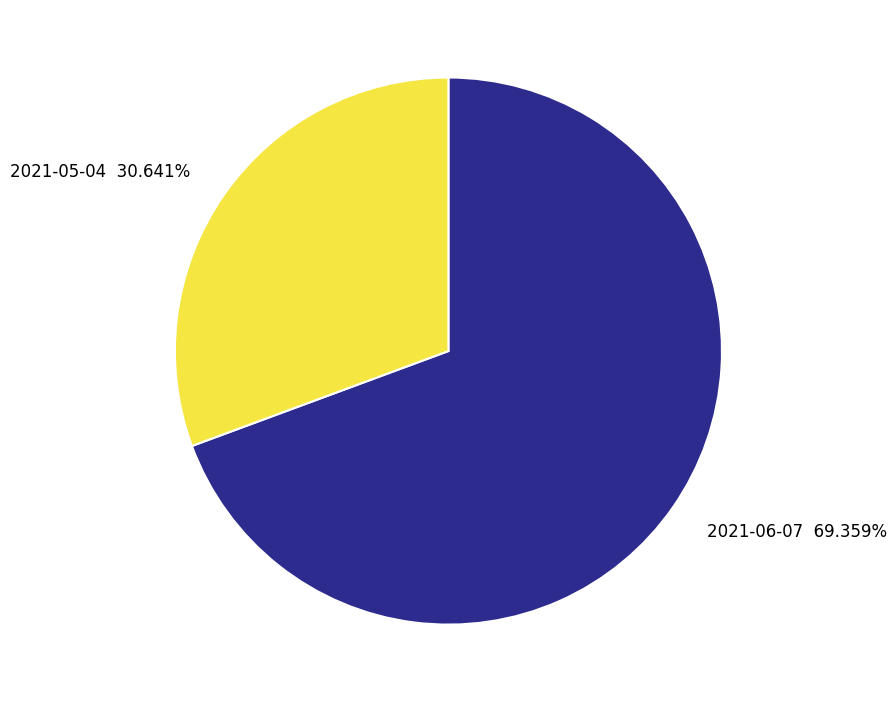

Is there any slice that represents more than half of the pie?

Yes